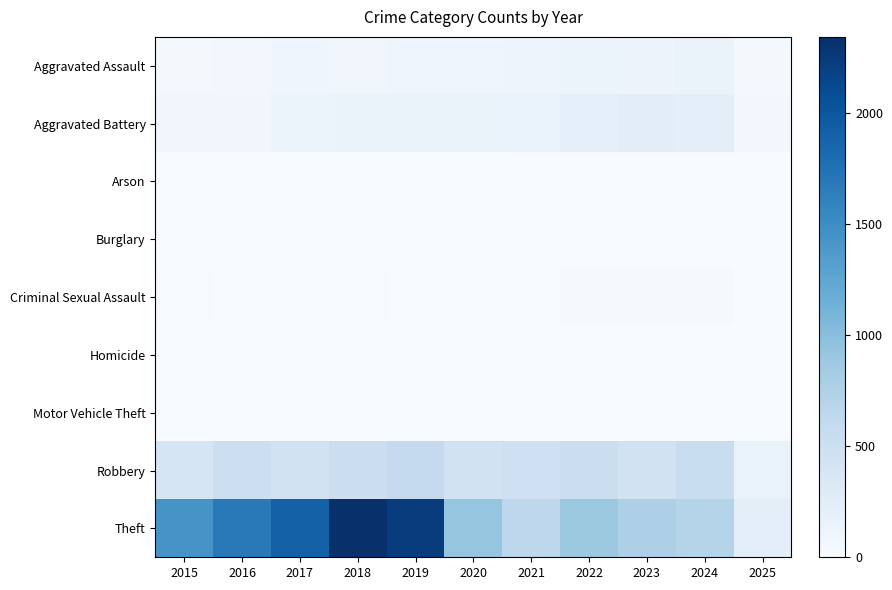

How many categories are shown in the chart?

11